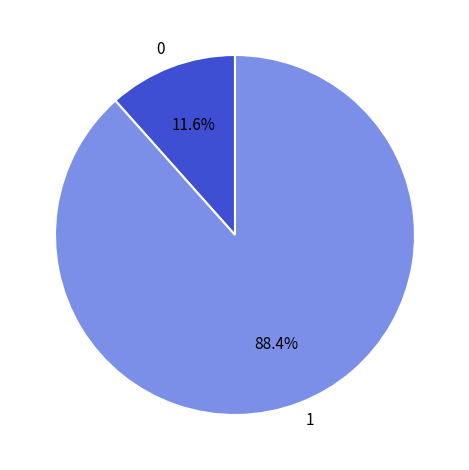

What is the largest slice in the pie chart?

1